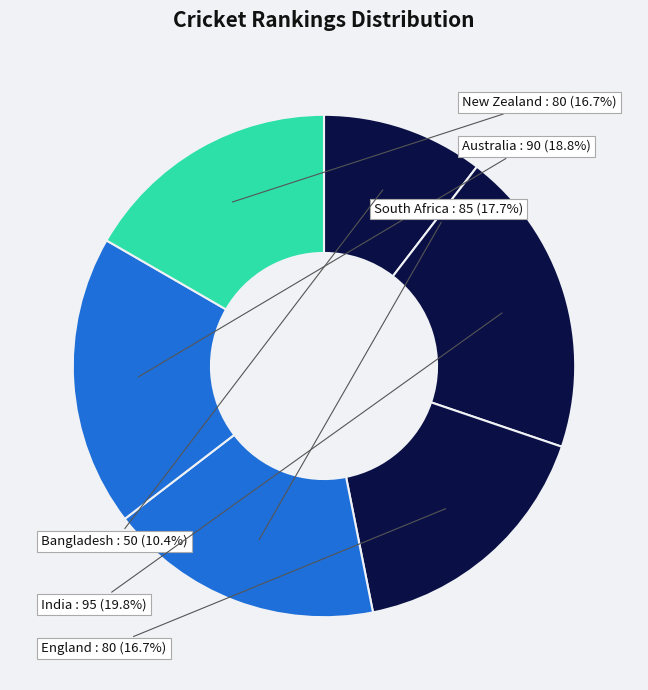

Is there a majority slice in this chart?

No